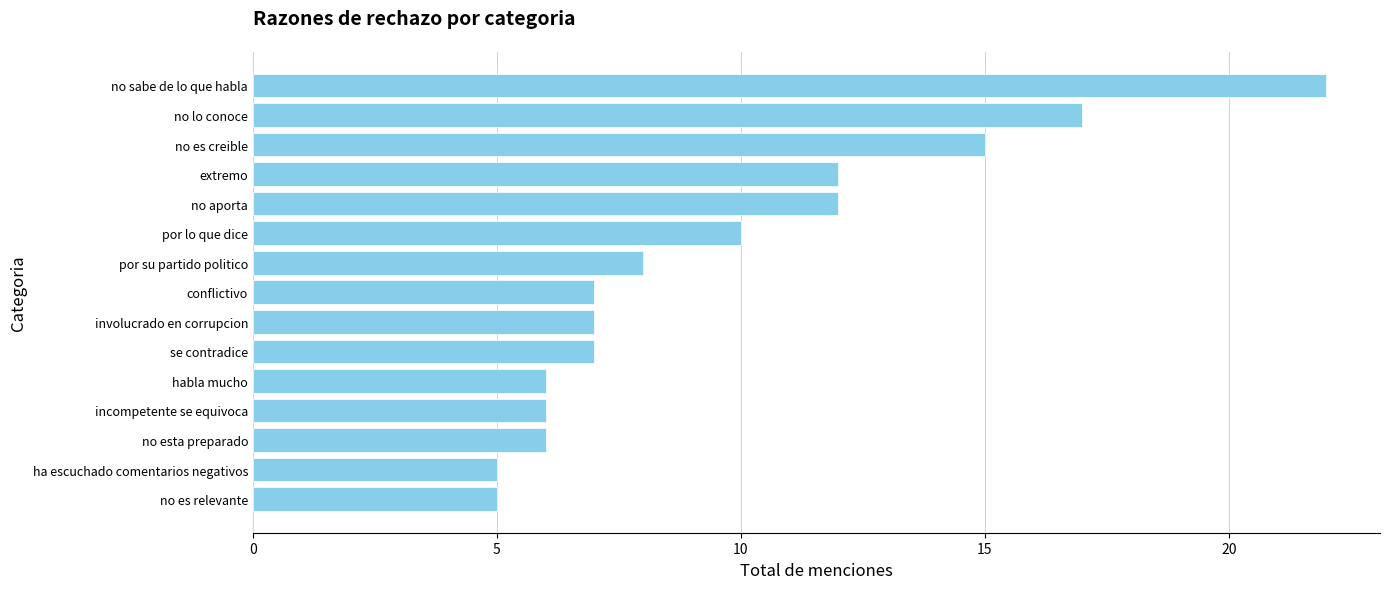

What is the approximate value at ha escuchado comentarios negativos?

5